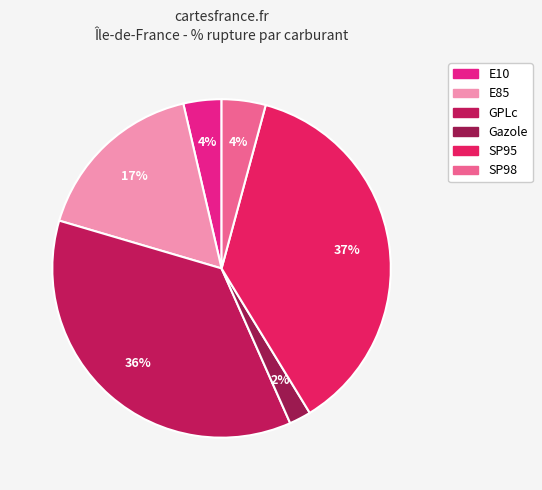

Rank the categories by value from highest to lowest.

SP95, GPLc, E85, SP98, E10, Gazole